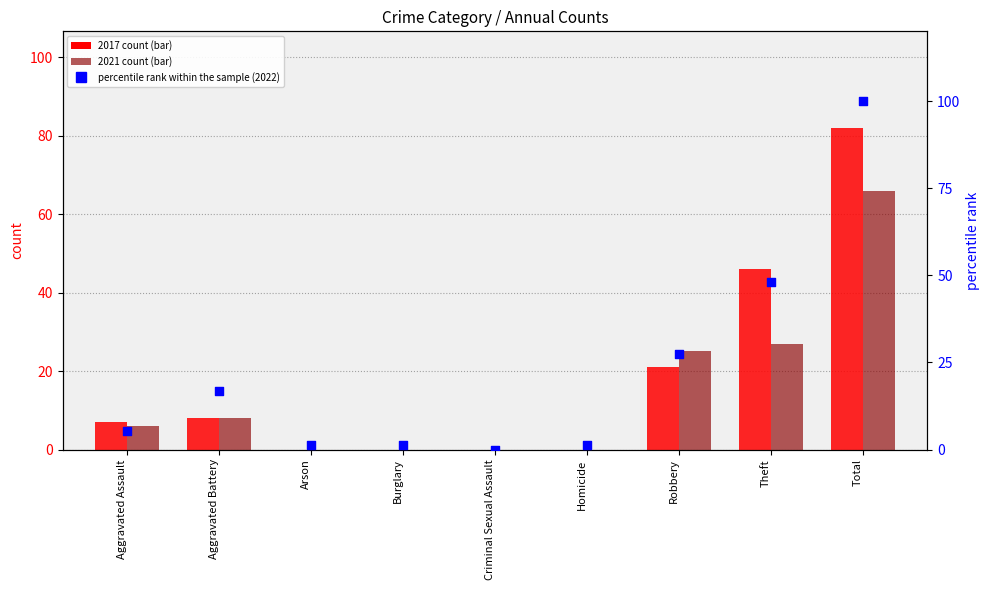

What is the change in value from Aggravated Battery to Homicide?

-15.6